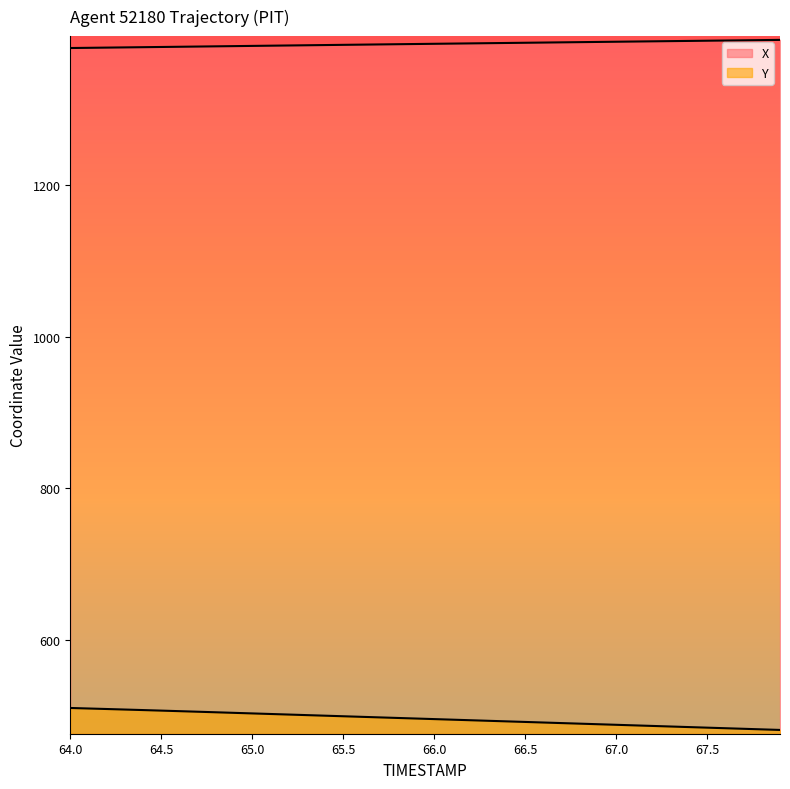

At how many categories does at least one series exceed 1390?

7